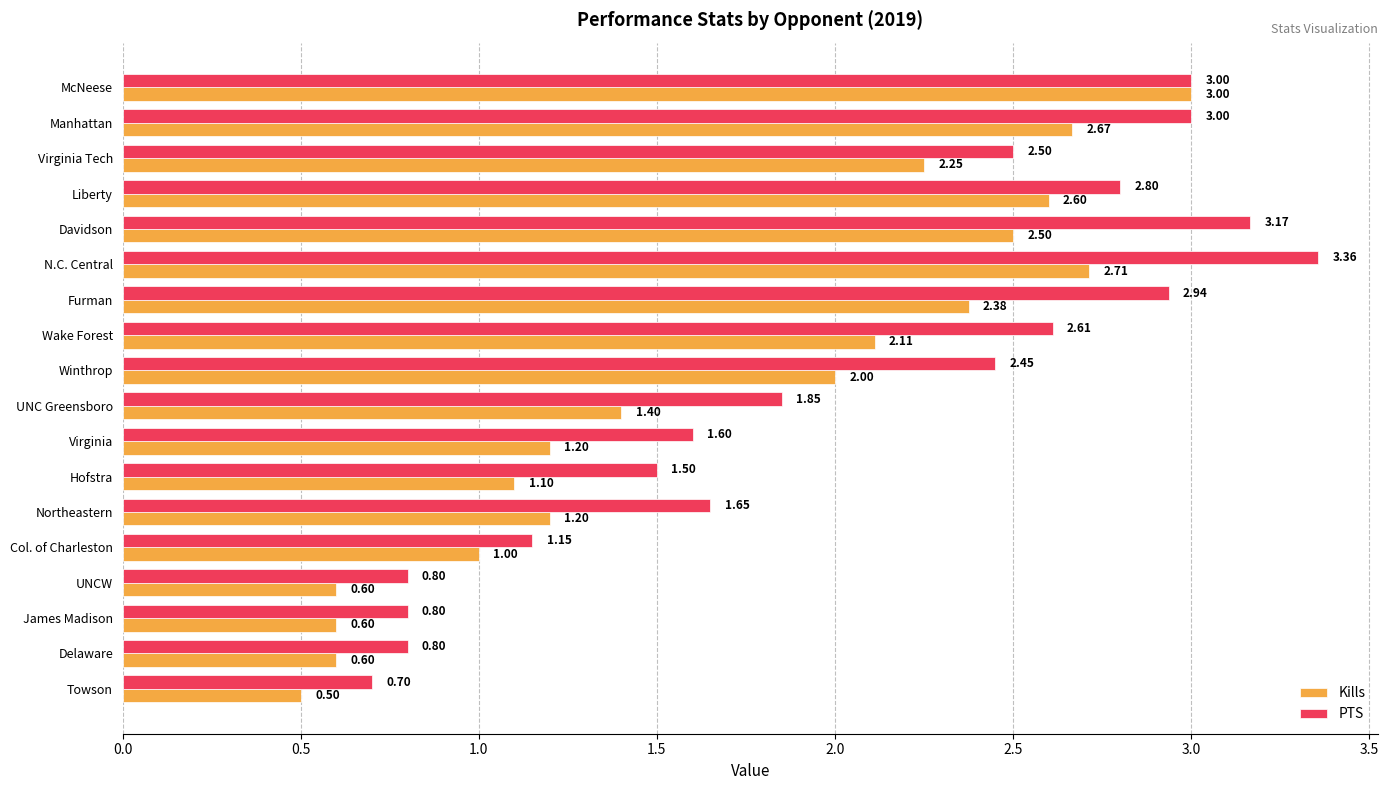

What is the sum of all PTS values?

36.7